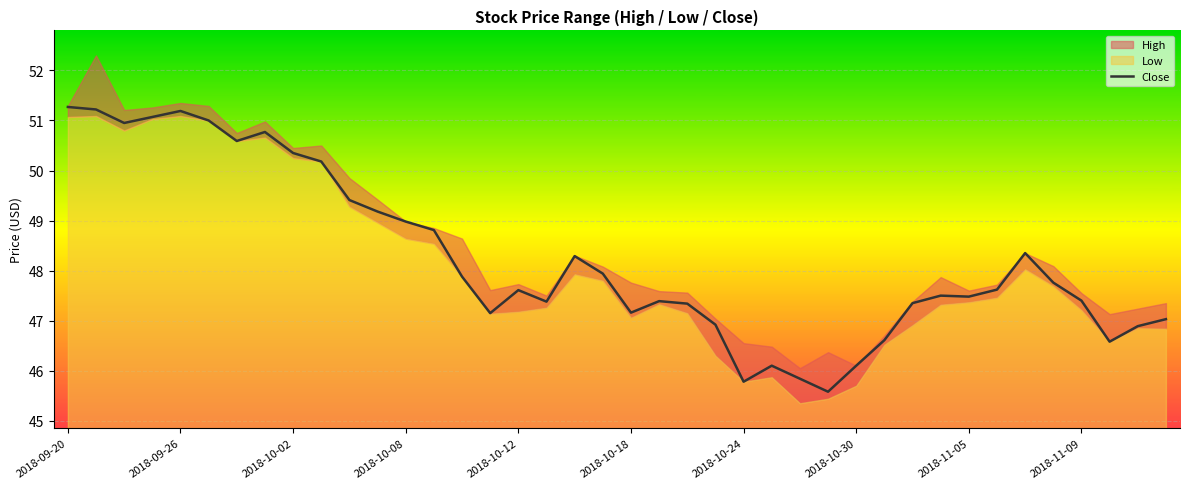

True or false: the data has more than 1 interior local peaks.

True